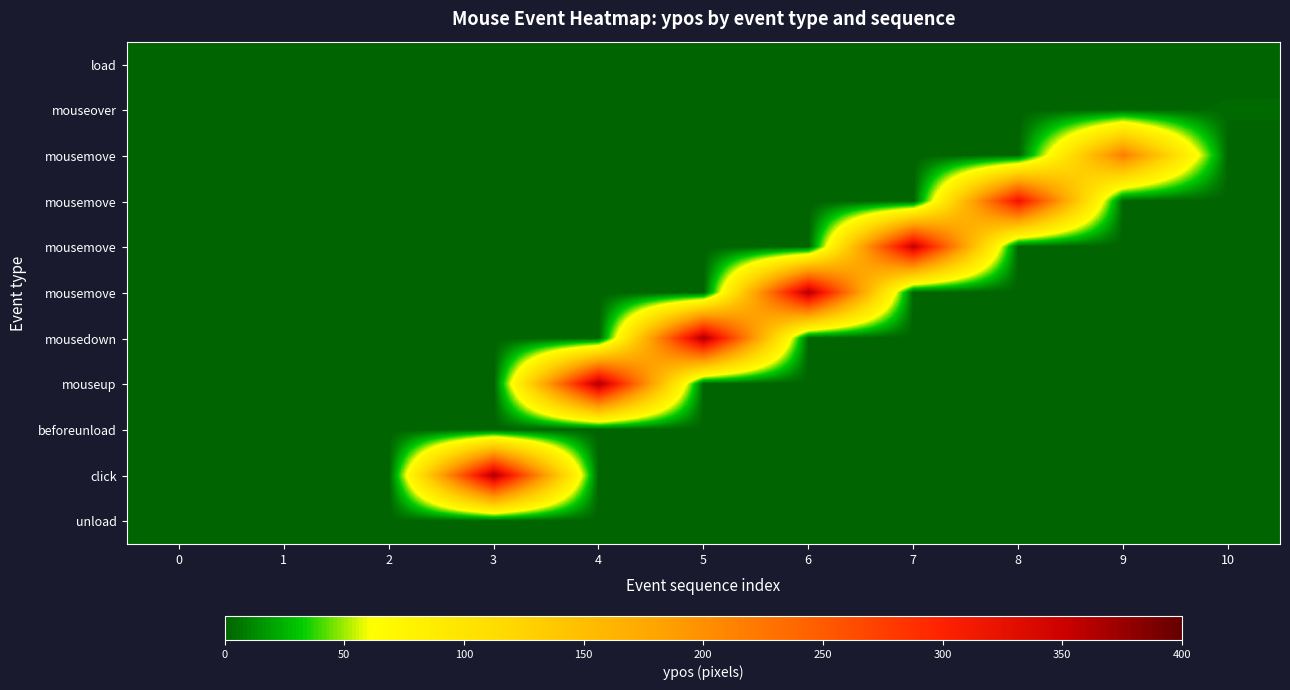

What is the spread (max minus min) of values at 10?

2